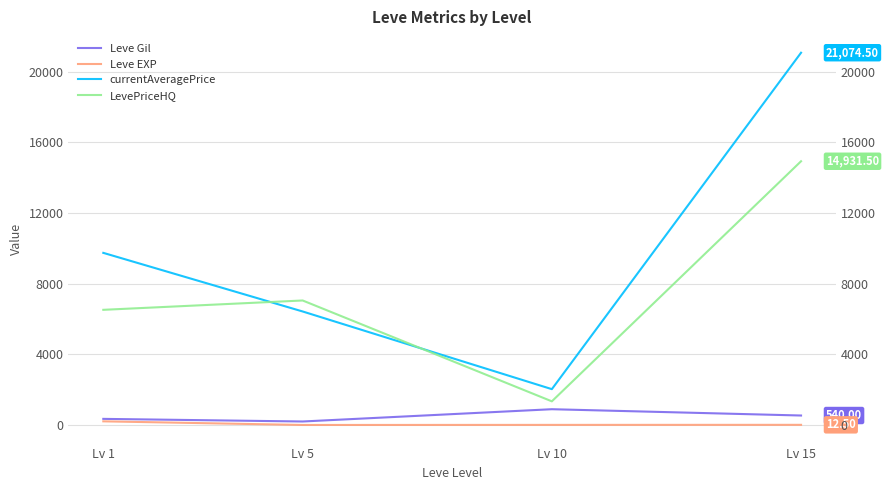

Which series changed the most between Lv 5 and Lv 10?

LevePriceHQ